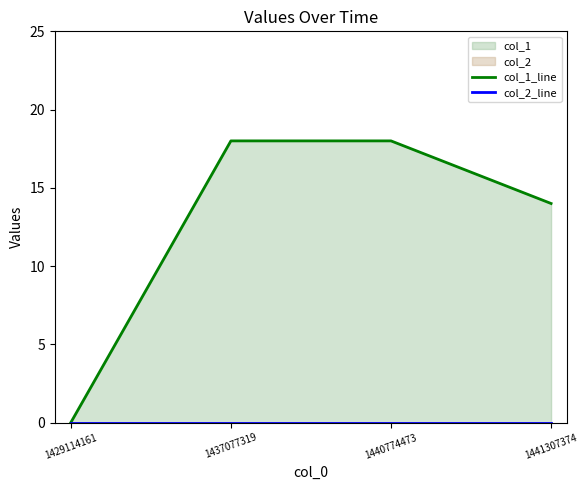

True or false: col_1_line and col_2_line intersect in this chart.

False